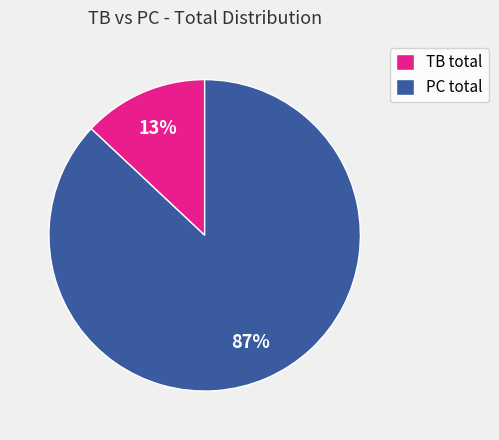

Do PC total and TB total together represent more than half of the pie?

Yes